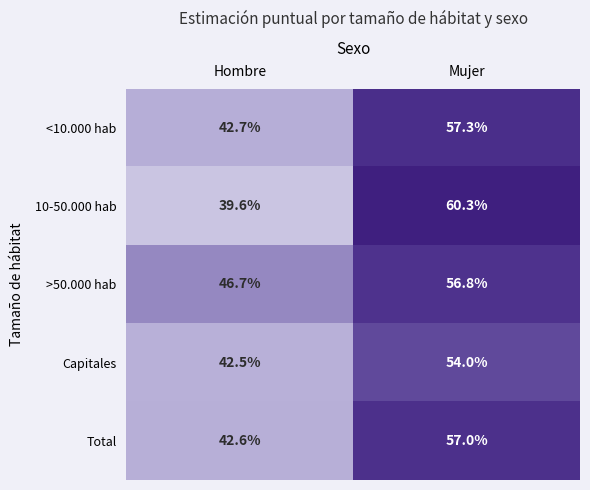

How many data points does each series have?

2